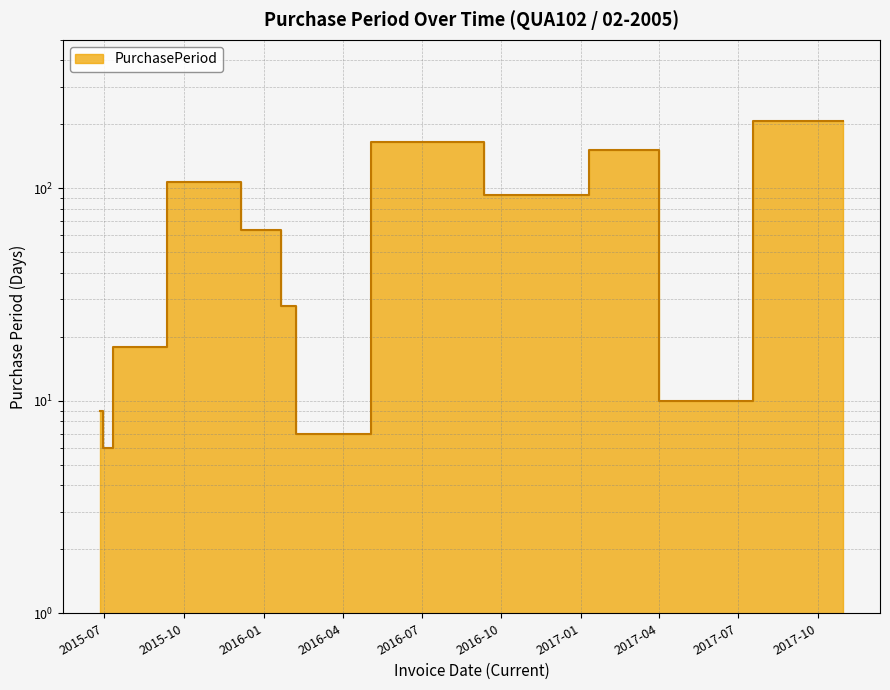

True or false: the data shows 8 at 2015-07-20.

False